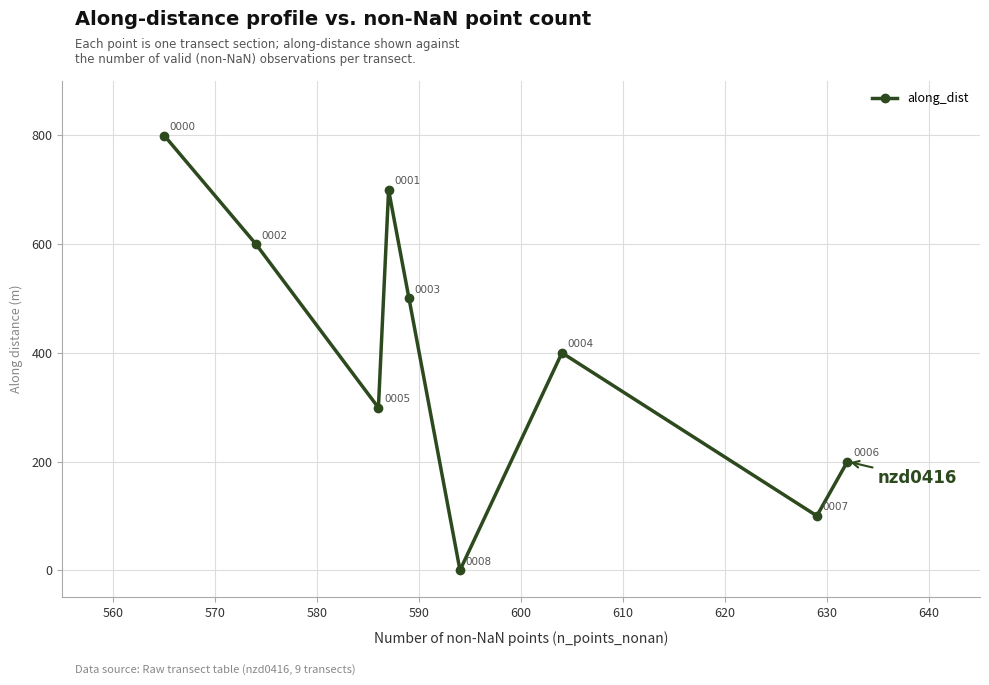

How many data points are less than 399?

4